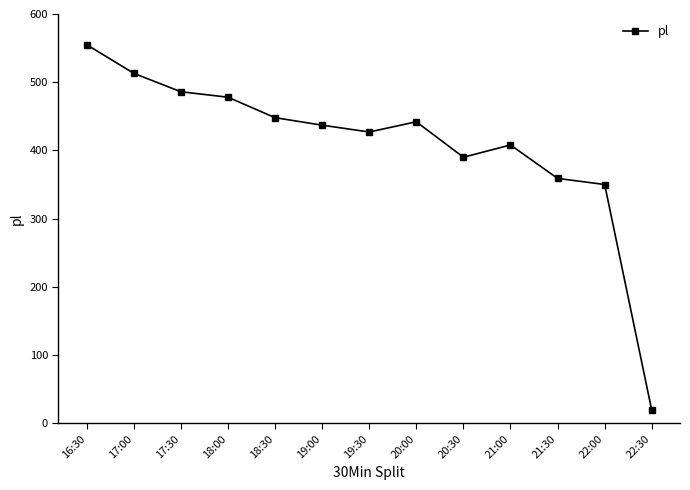

List the labels in order of value, largest first.

16:30, 17:00, 17:30, 18:00, 18:30, 20:00, 19:00, 19:30, 21:00, 20:30, 21:30, 22:00, 22:30